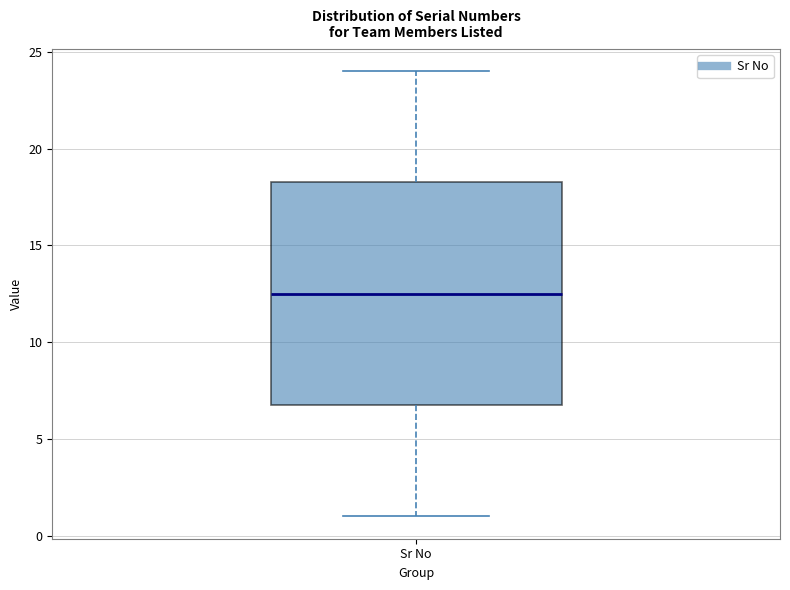

Where is the lower edge of the box for Sr No on the y-axis? The values are not printed on the chart, so give them approximately, as read against the axis.

7.0